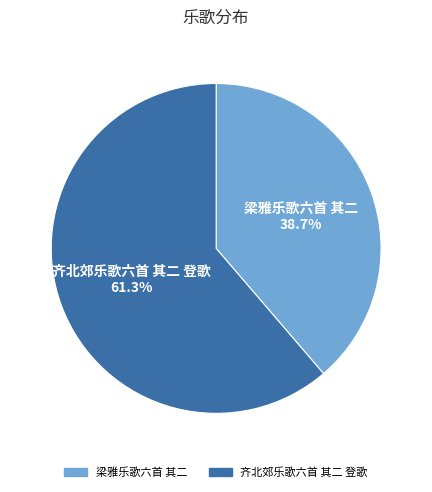

The 齐北郊乐歌六首 其二 登歌 slice represents 74% of the pie. True or false?

False